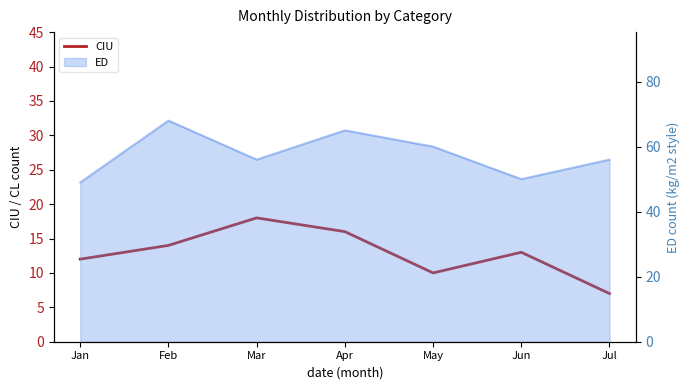

Read the value at Jan.

12